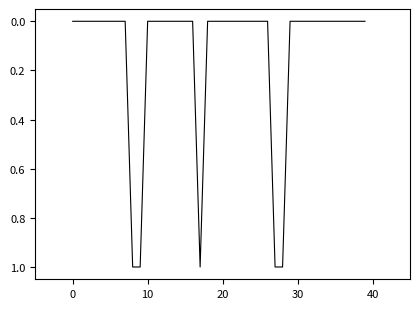

What is the label of the 20th point from the right?

20